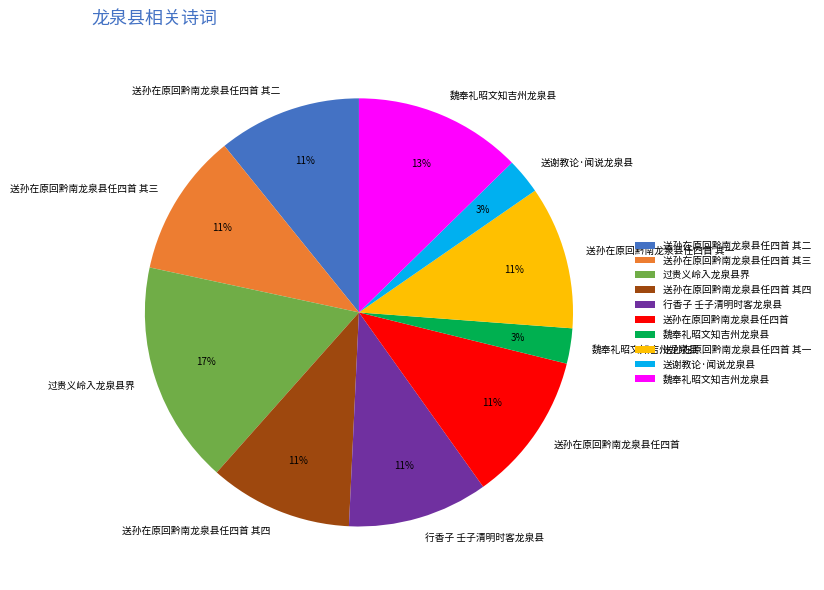

To the nearest percent, what is the difference between the largest and smallest slice percentages?

14%